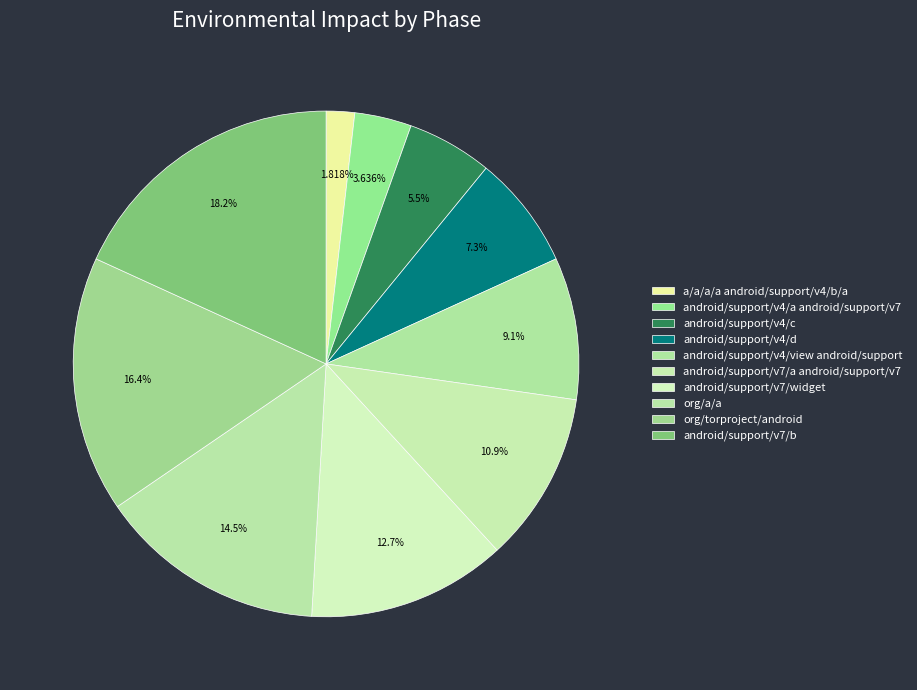

Which category has the biggest portion of the pie?

android/support/v7/b